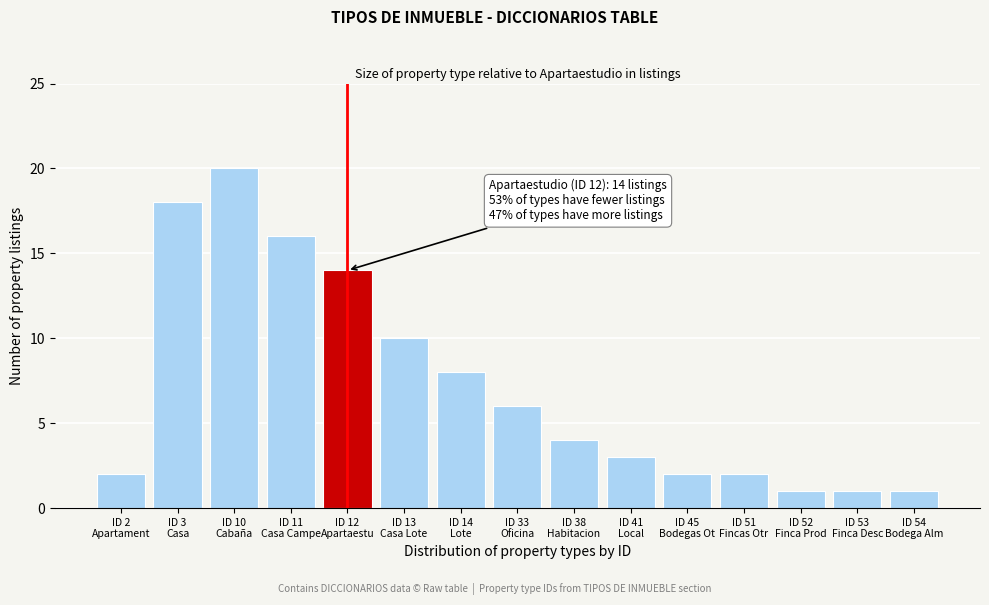

Reading left to right, list all the values displayed in this chart.

2	18	20	16	14	10	8	6	4	3	2	2	1	1	1